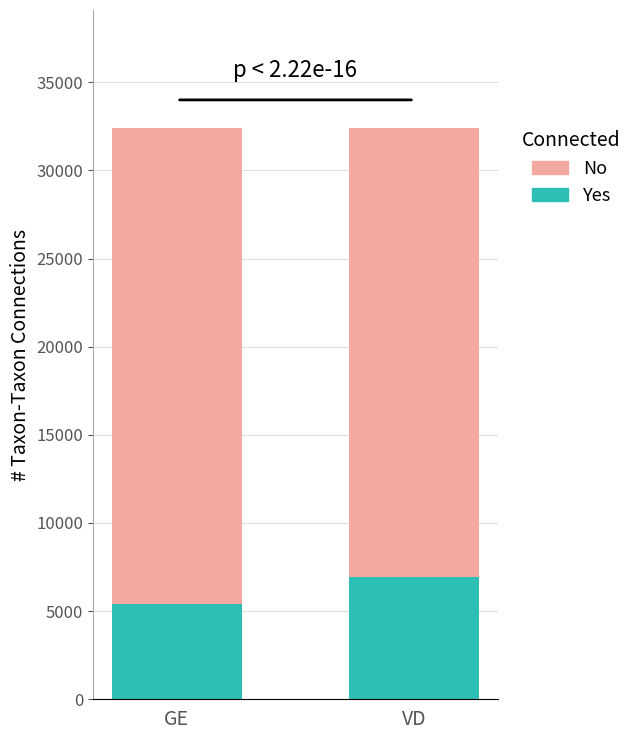

Is it true that Yes equals 11524 at VD?

False